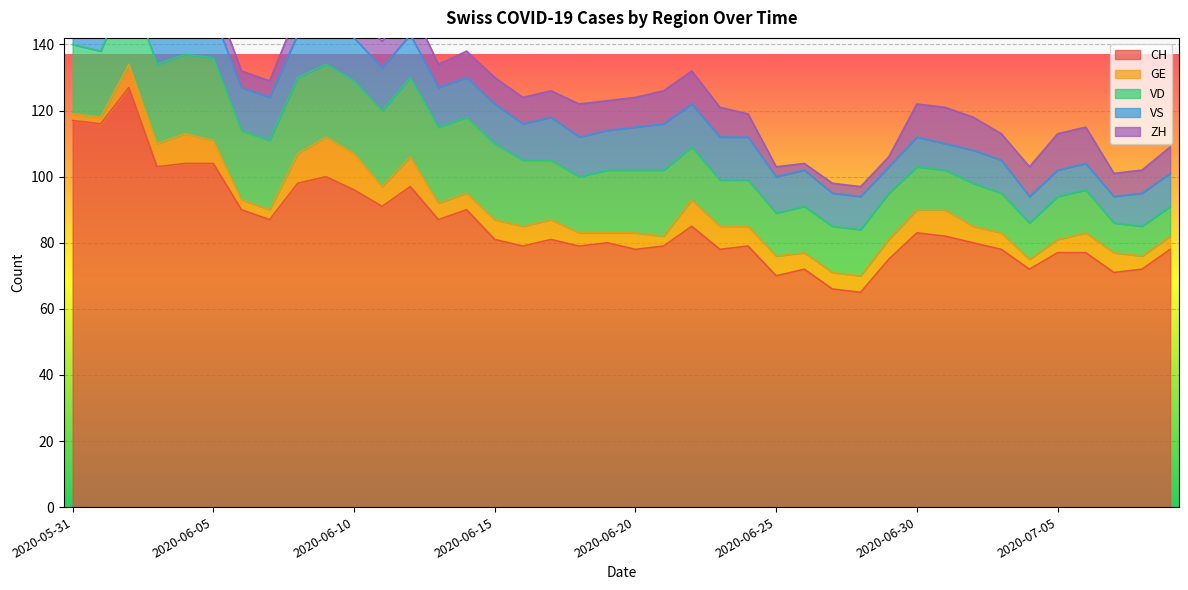

Is the value of VD at 2020-06-24 greater than the value of VS at 2020-06-23?

Yes